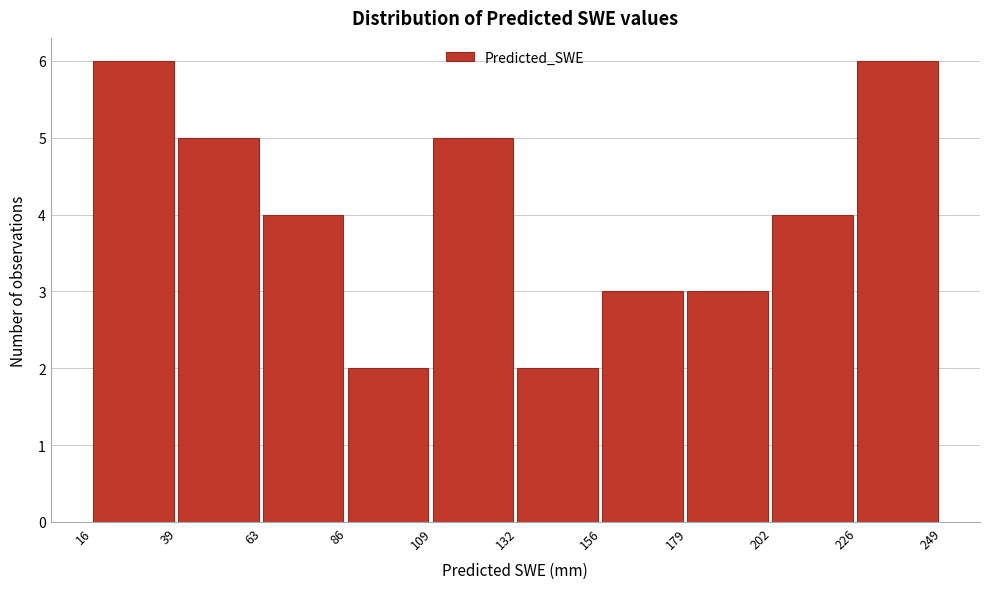

Reading left to right, transcribe this chart: for each bar, give the range it covers on the x-axis and its height. The values are not printed on the chart, so give them approximately, as read against the axis.

16 to 39: 6
39 to 63: 5
63 to 86: 4
86 to 109: 2
109 to 132: 5
132 to 156: 2
156 to 179: 3
179 to 202: 3
202 to 226: 4
226 to 249: 6